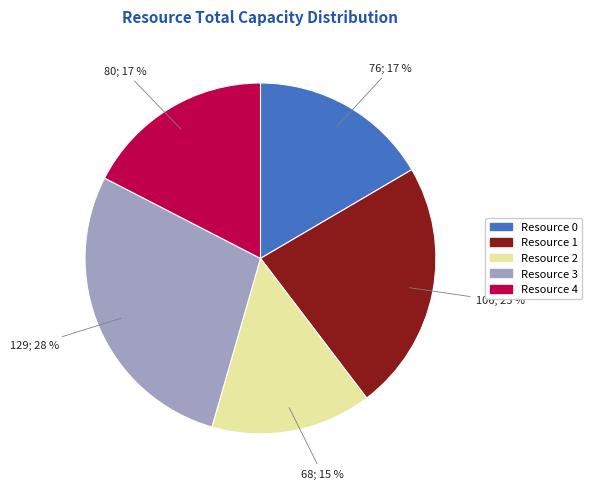

To the nearest percent, what is the average slice percentage?

20%